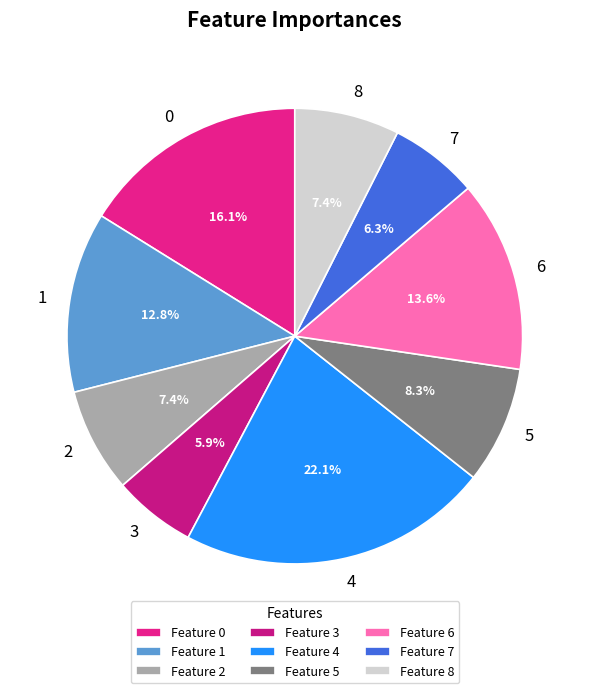

Combined, do 4 and 2 account for over 50%?

No